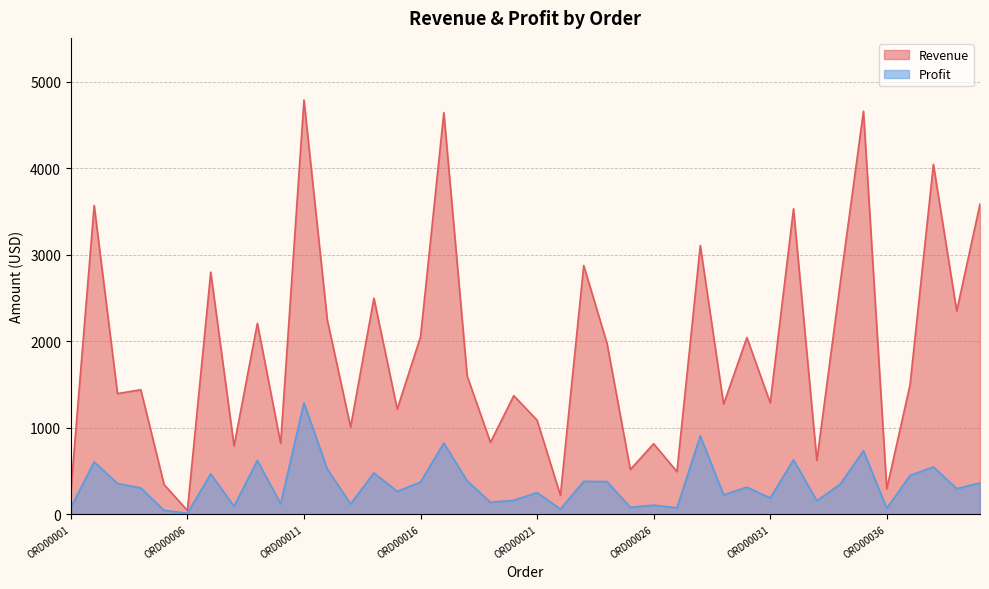

What is the smallest value displayed?

10.7